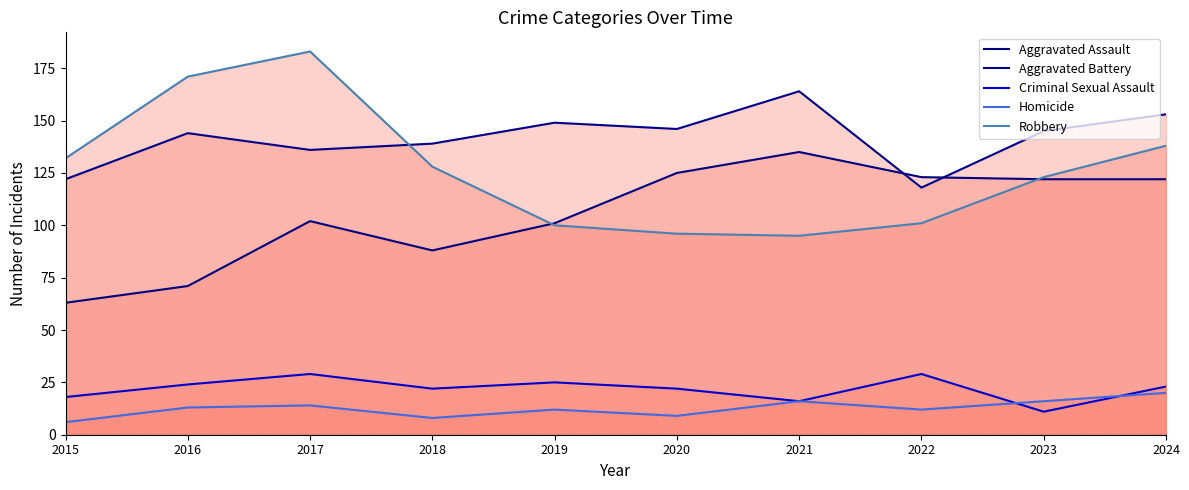

At how many categories does at least one series exceed 75?

10